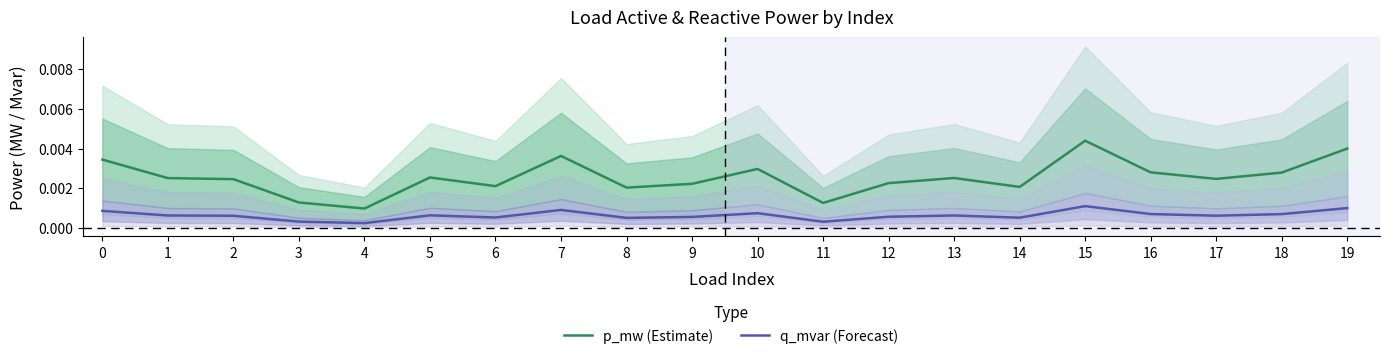

True or false: q_mvar (Forecast) and p_mw (Estimate) cross at least once.

False